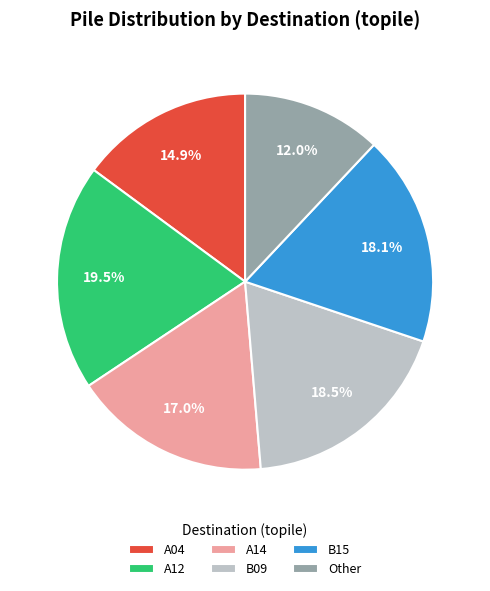

To the nearest percent, what is the combined percentage of Other and A04?

27%